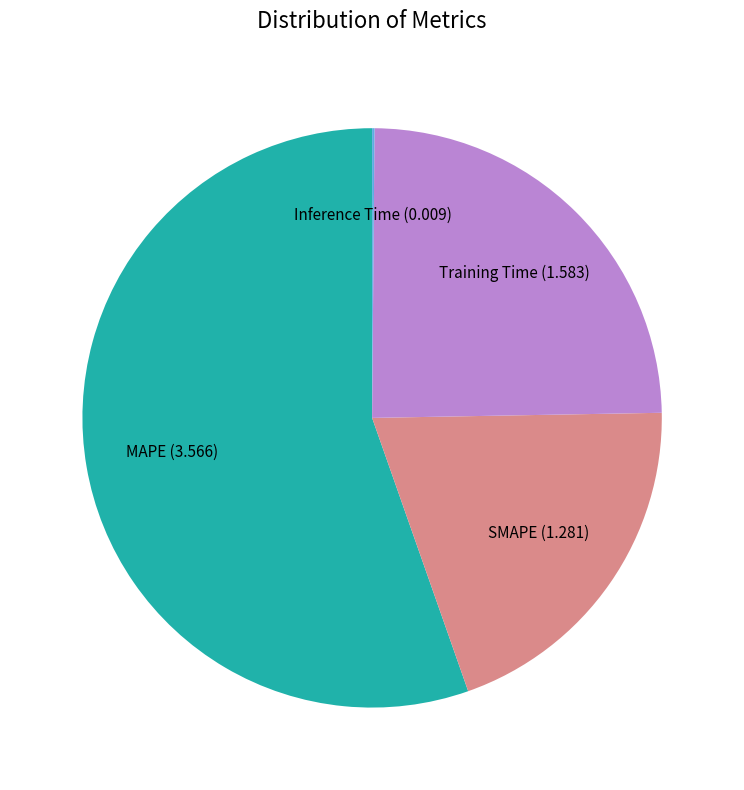

Which category has the biggest portion of the pie?

MAPE